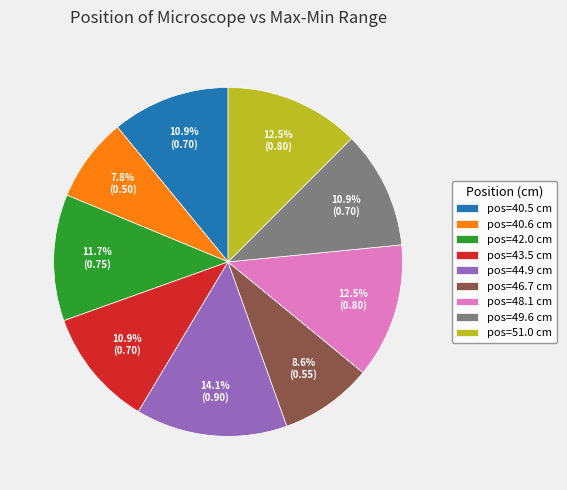

Is the sum of pos=40.6 cm and pos=43.5 cm greater than half?

No